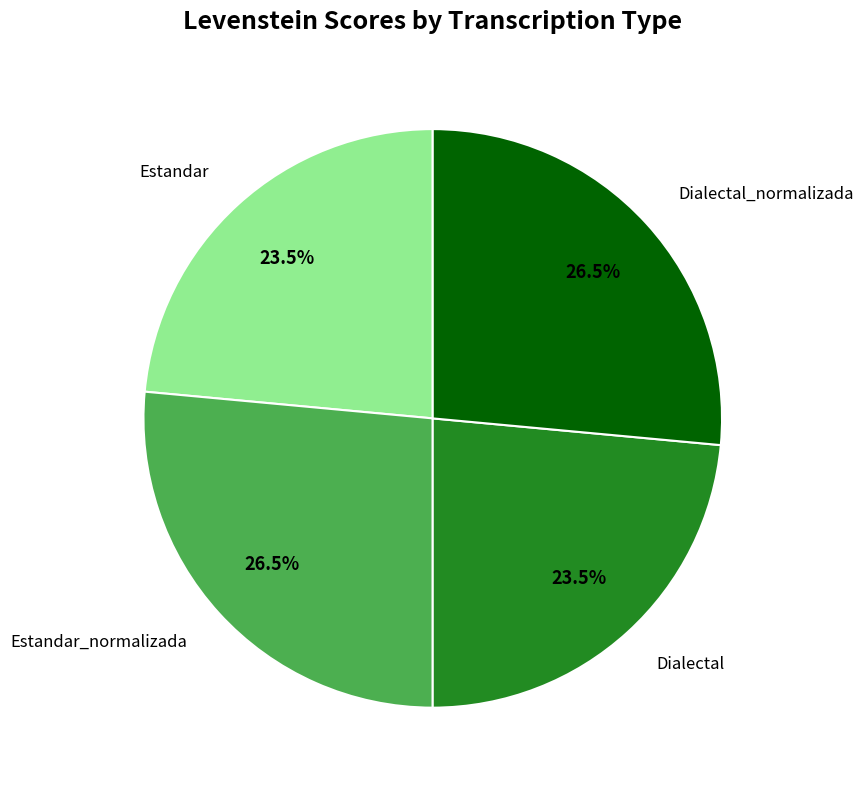

Approximately how many times larger is the value at Estandar_normalizada compared to Estandar?

1.1